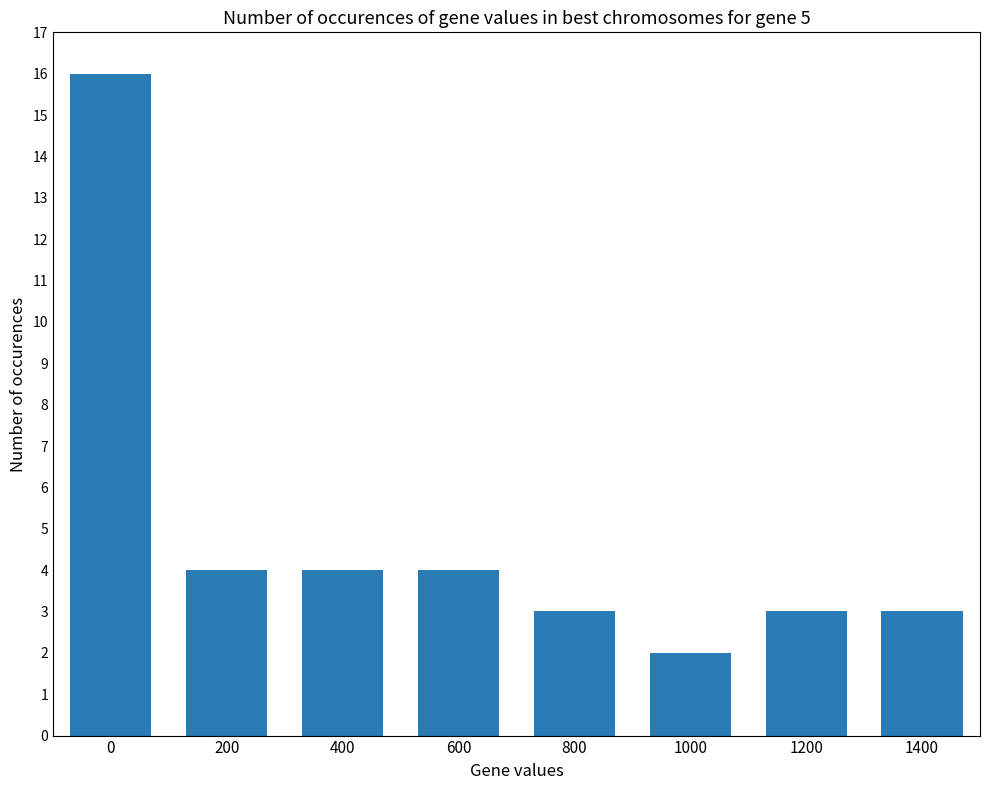

What is the greatest value displayed?

16